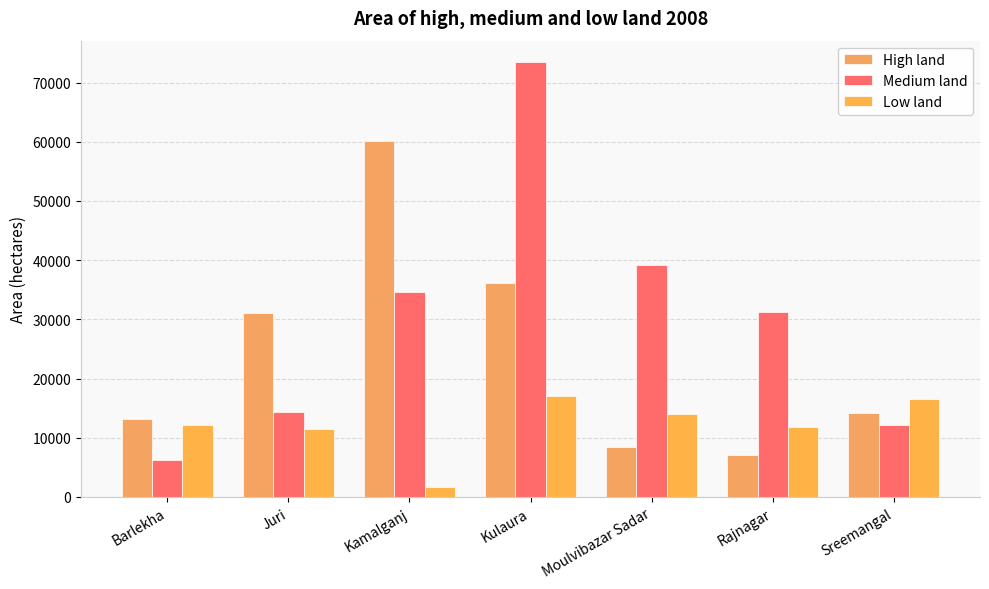

Rank the series by their average value, from highest to lowest.

Medium land, High land, Low land